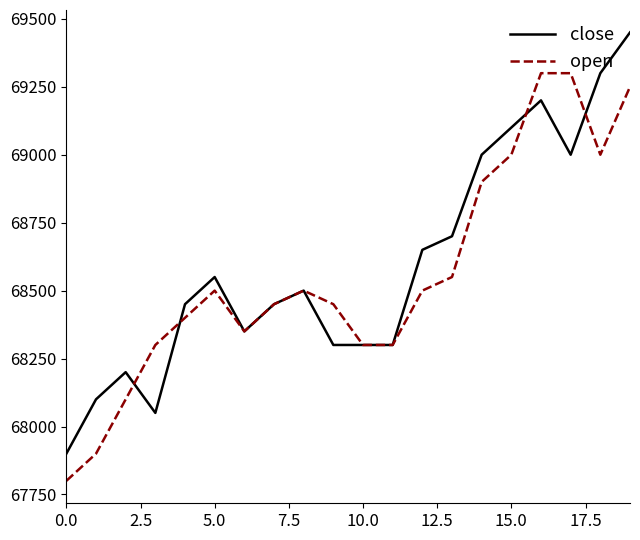

What is the greatest value displayed?

69450